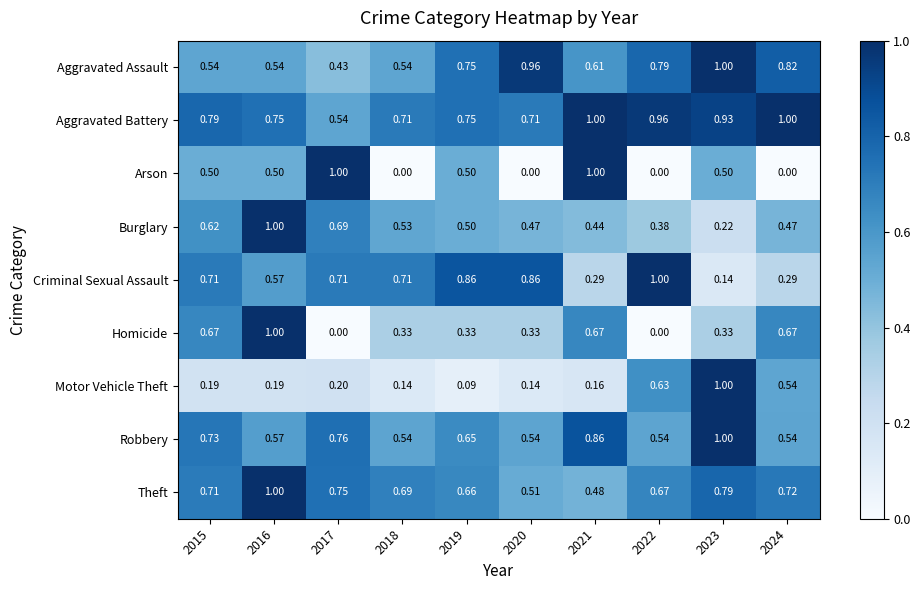

Which series changed the most between 2017 and 2023?

Motor Vehicle Theft